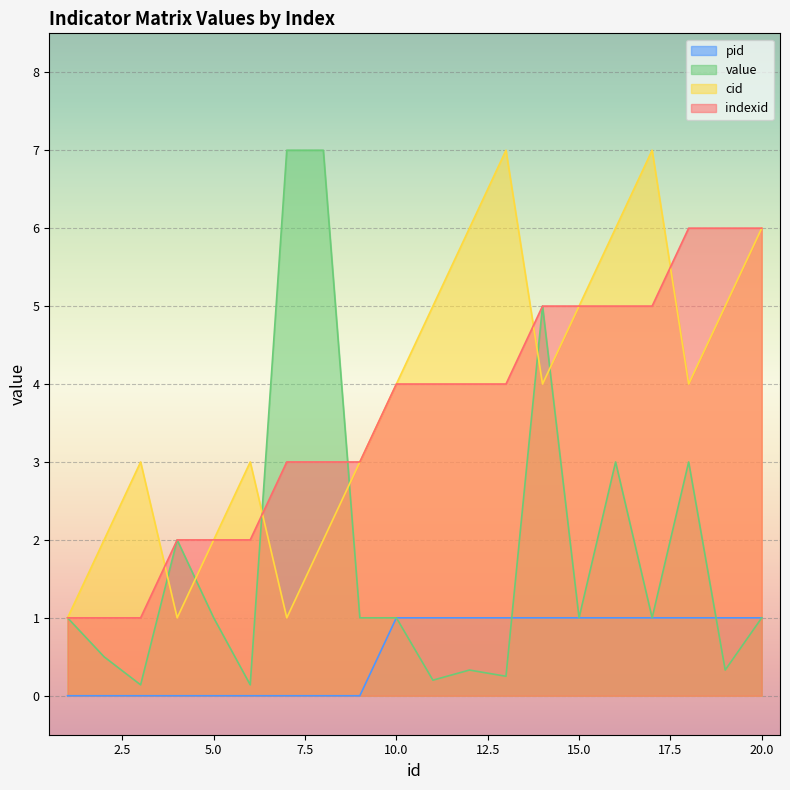

Between 19 and 20, which series saw the biggest shift?

cid